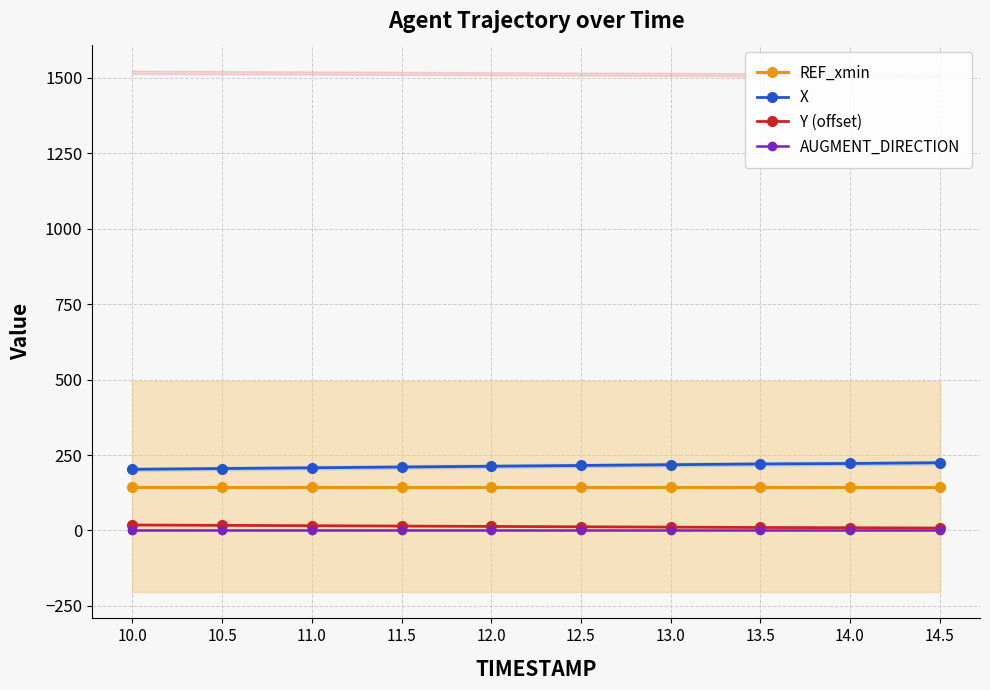

What is the maximum value shown in the chart?

224.5